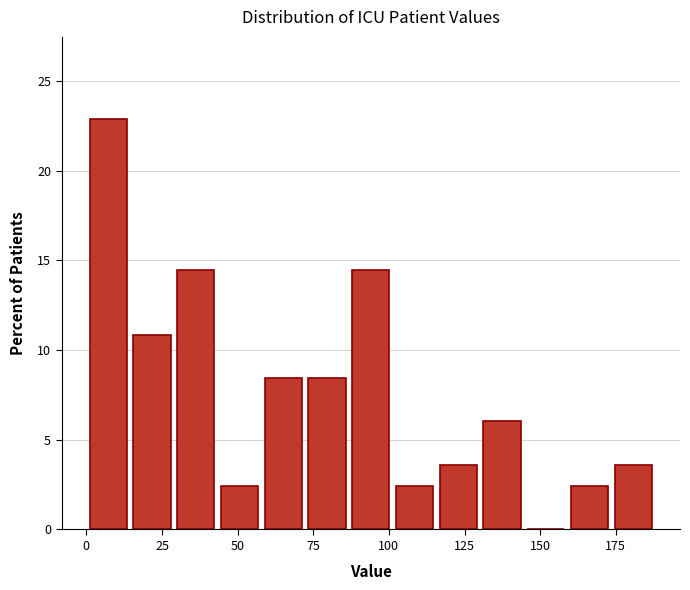

Read against the x-axis, roughly where is the centre of the tallest bar?

5